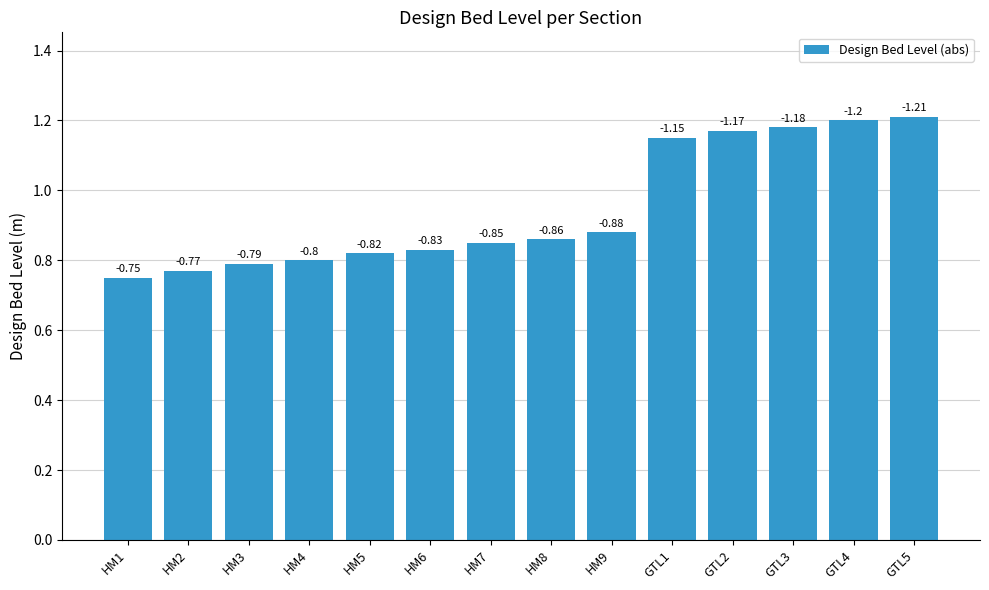

True or false: the data shows 0.5 at HM4.

False